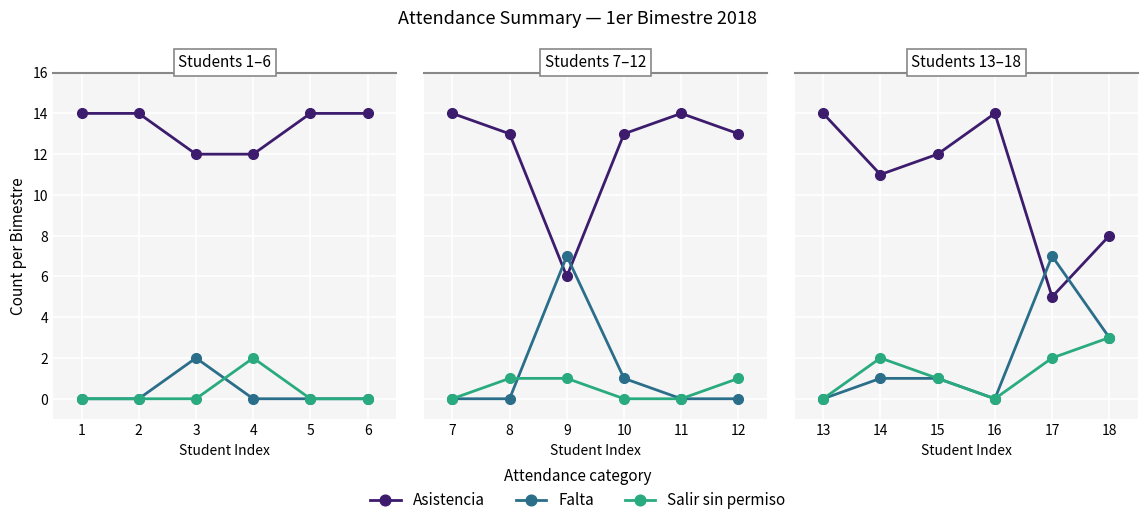

How many interior local peaks does the Falta series have?

1